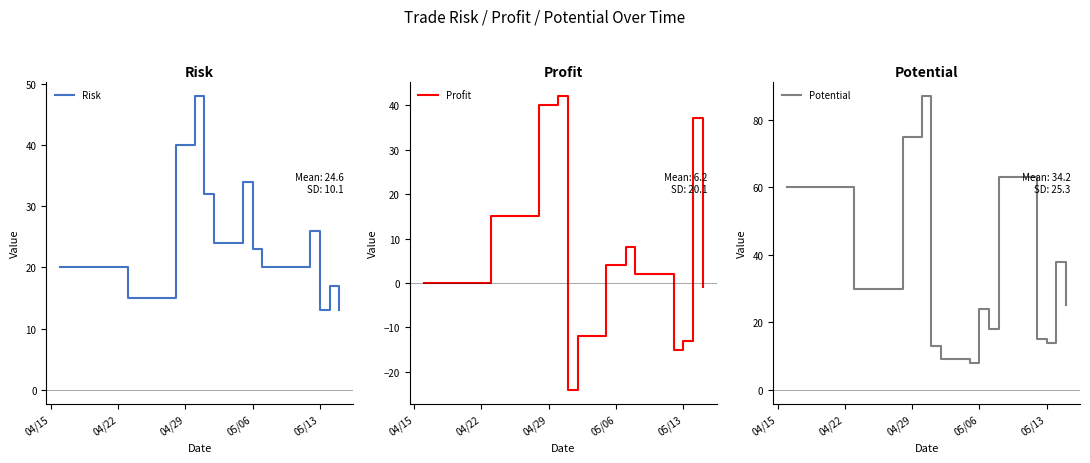

What is the minimum value for Profit?

-24